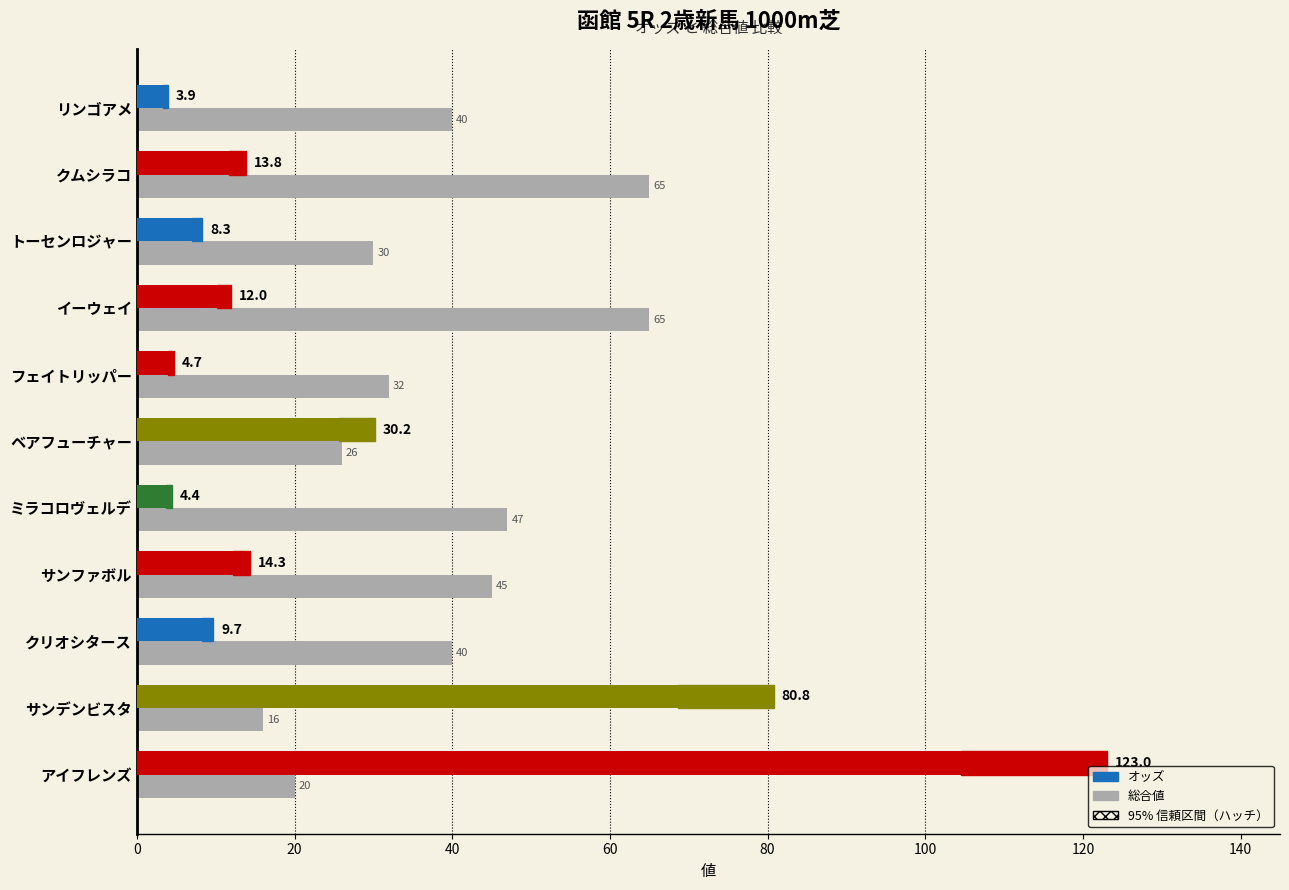

What position from the left is フェイトリッパー?

5